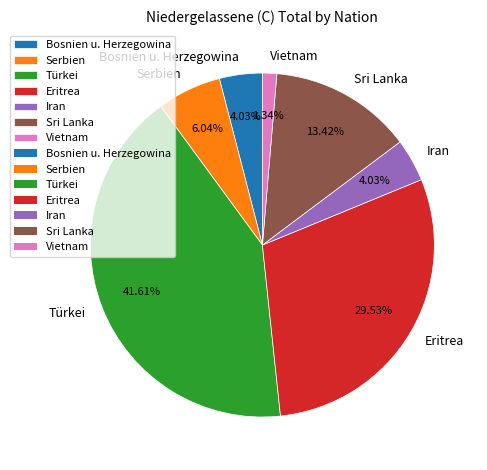

Which category has the biggest portion of the pie?

Türkei